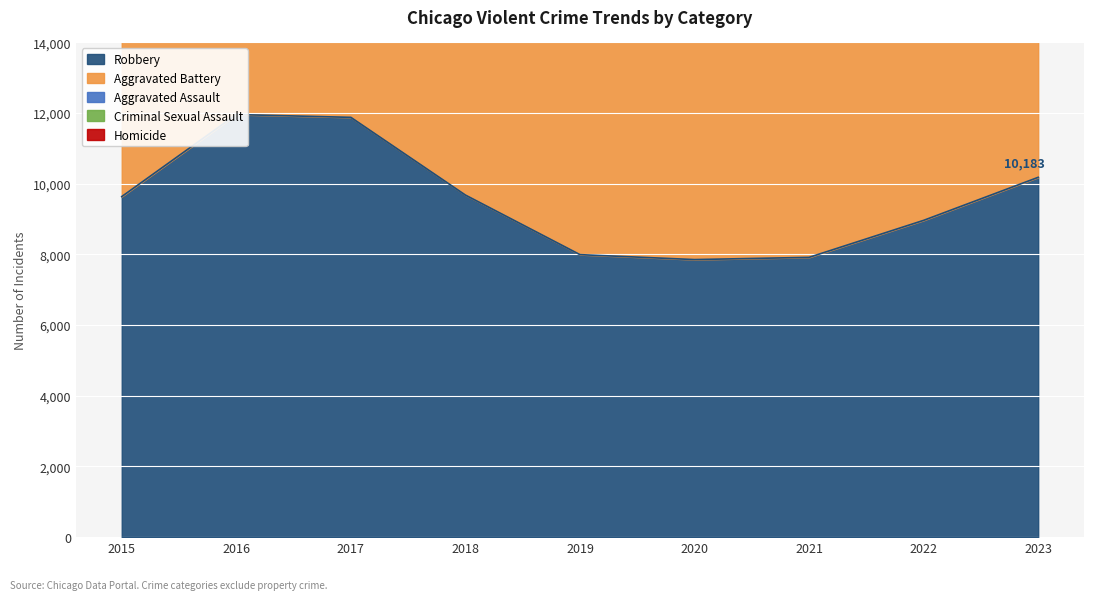

After their last crossing, which series has the higher values: Robbery or Aggravated Battery?

Robbery